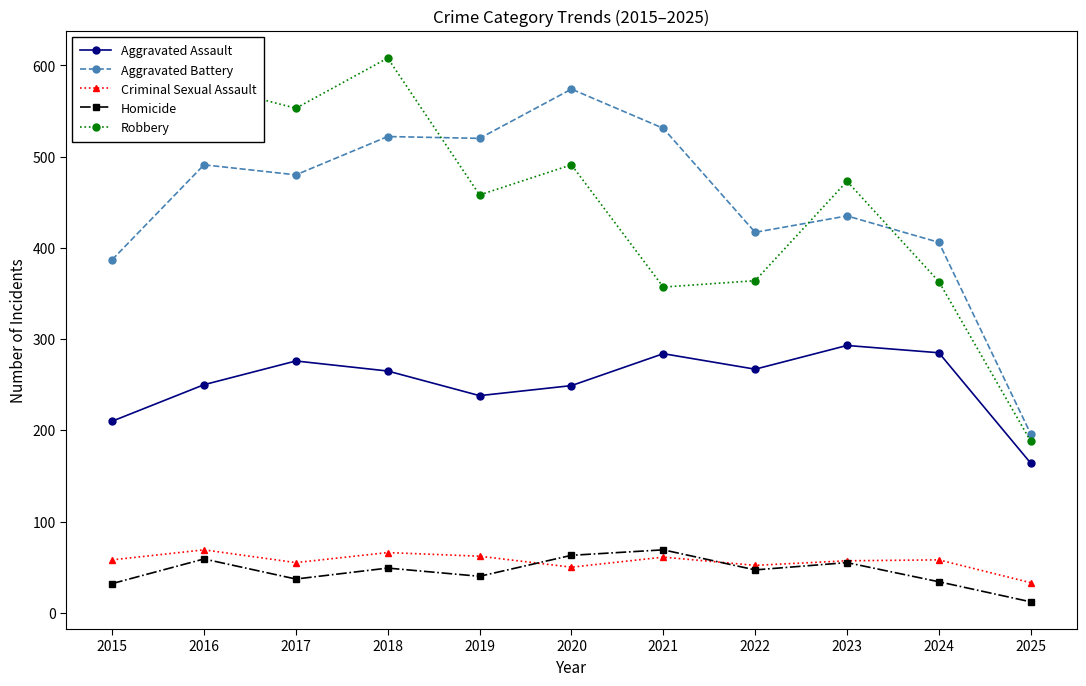

The value of Aggravated Assault at 2018 is 265. True or false?

True